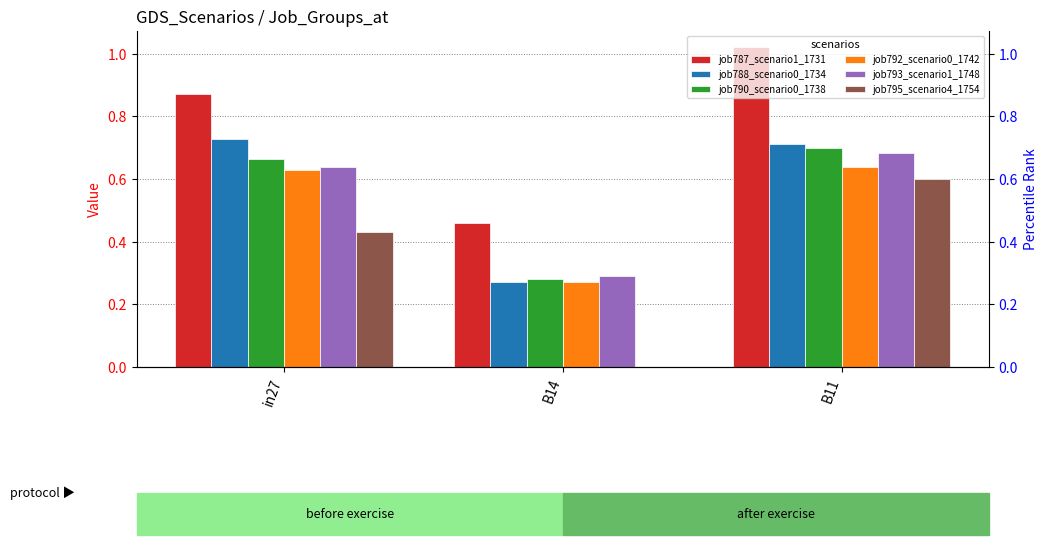

How many series are shown in this chart?

6